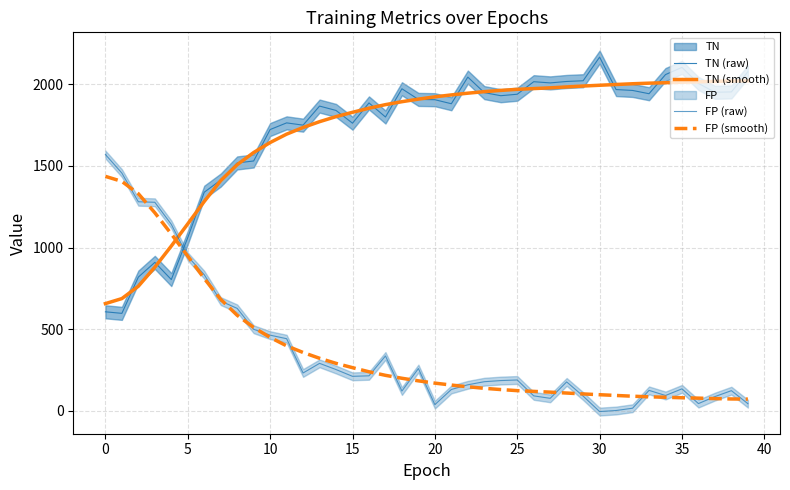

How many categories are shown in the chart?

40